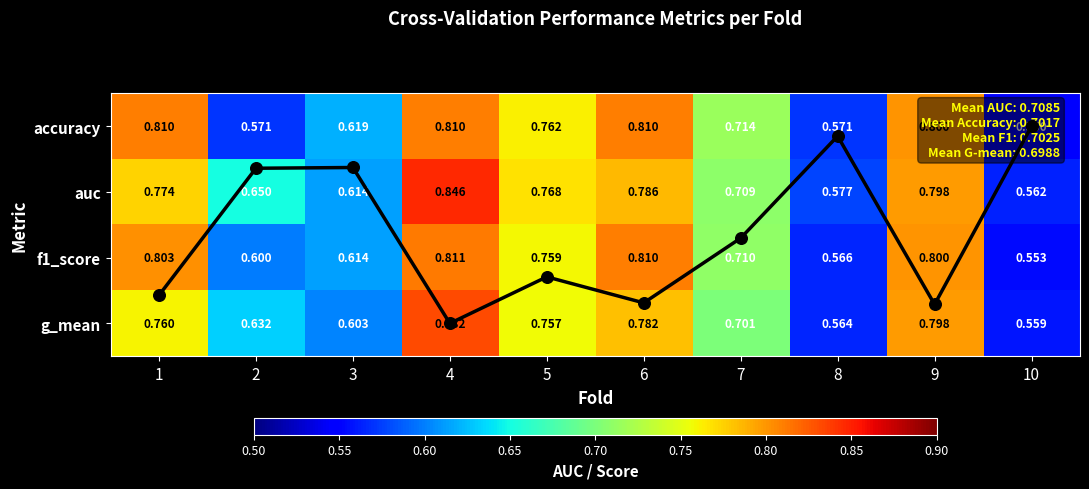

At which category is the sum across all series the highest?

4